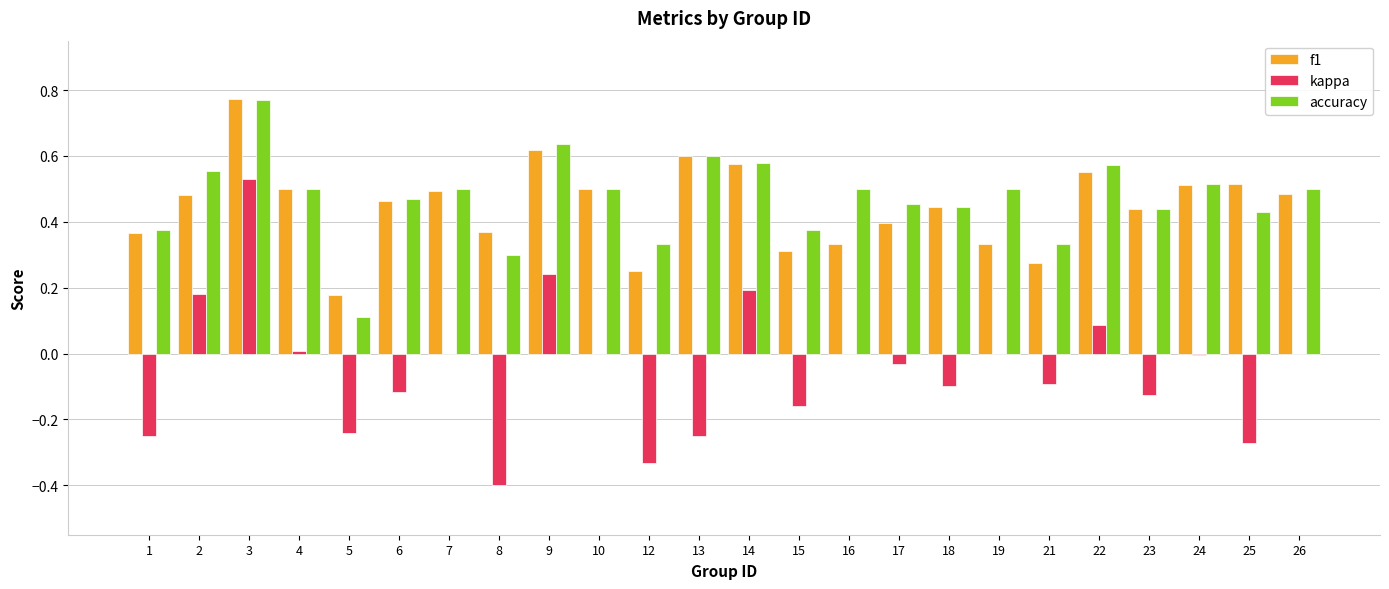

How many series are shown in this chart?

3